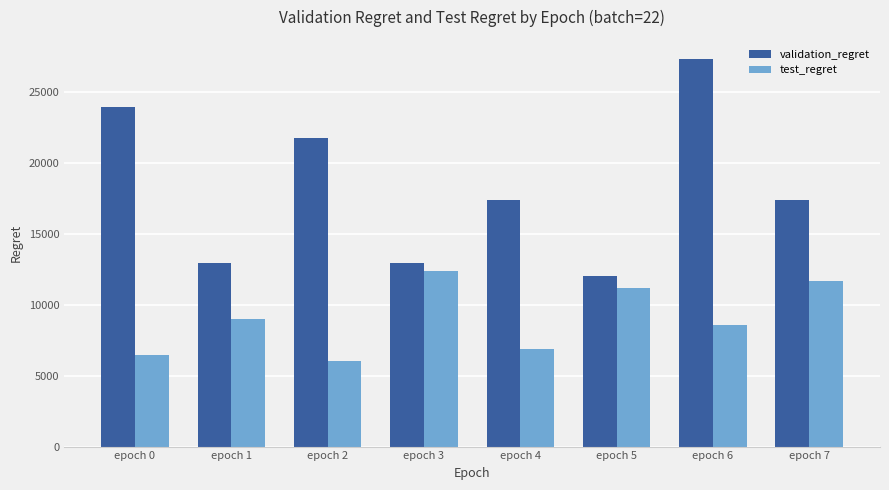

What is the average value of the validation_regret series?

18200.0